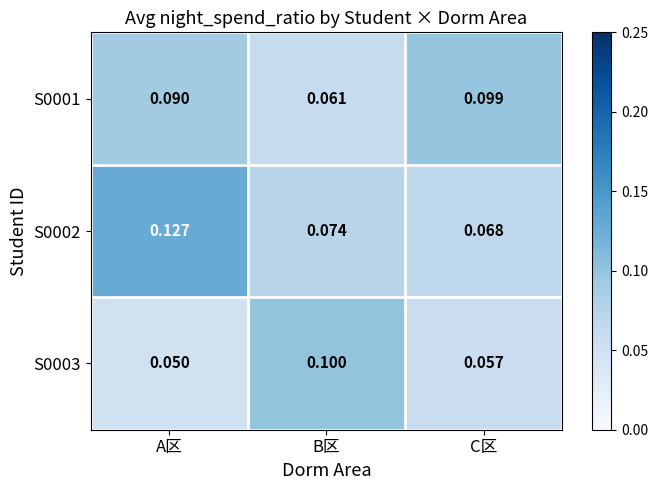

Which series changed the most between B区 and C区?

S0003